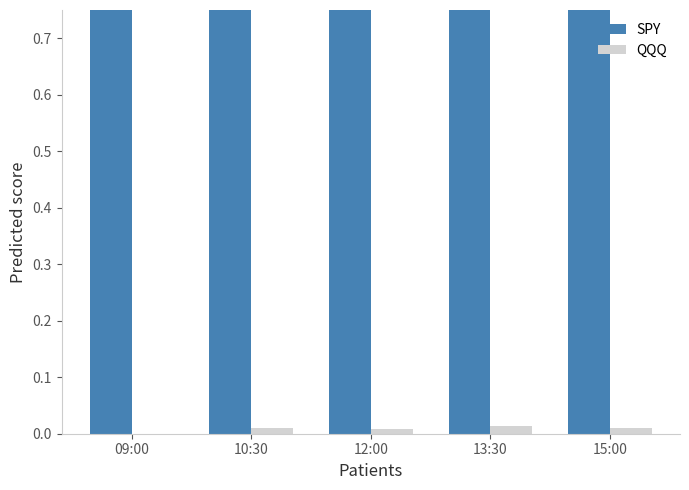

At which category is the sum across all series the highest?

13:30